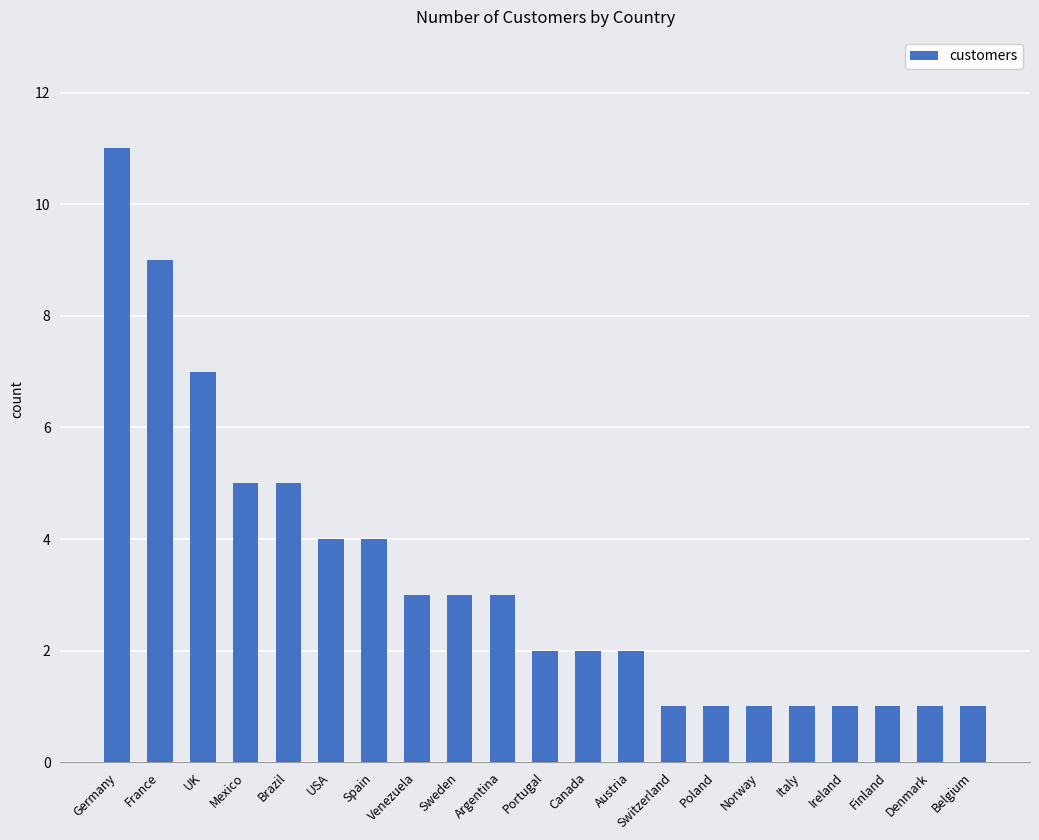

What is the average value?

3